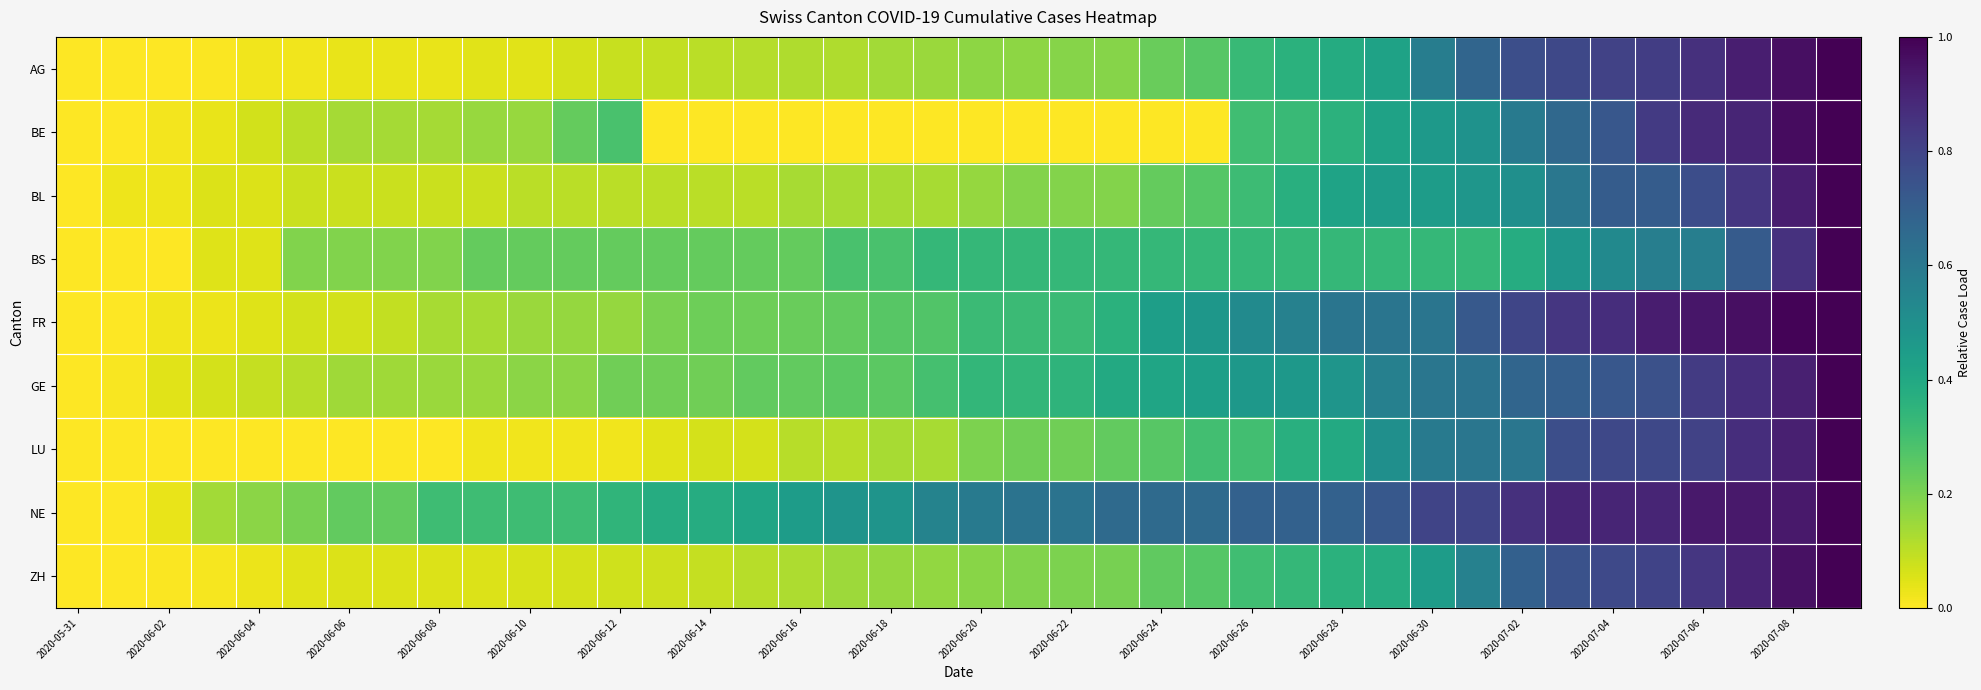

At how many categories does at least one series exceed 0?

39